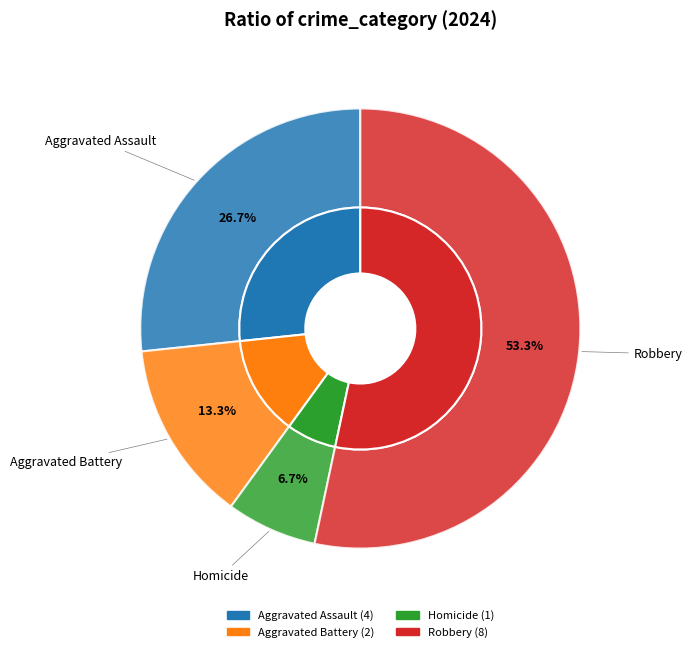

Rank the categories by value from lowest to highest.

Homicide, Aggravated Battery, Aggravated Assault, Robbery